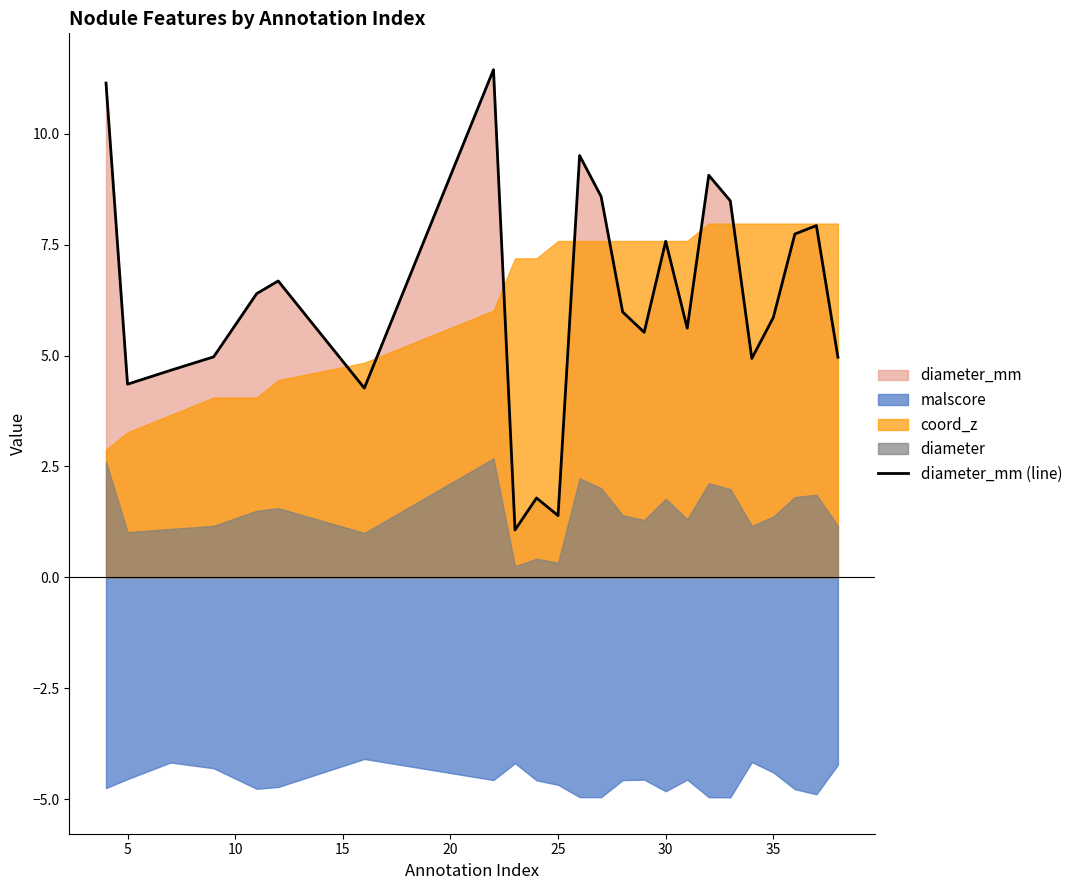

What is the lowest value of the diameter_mm (line) series?

1.1